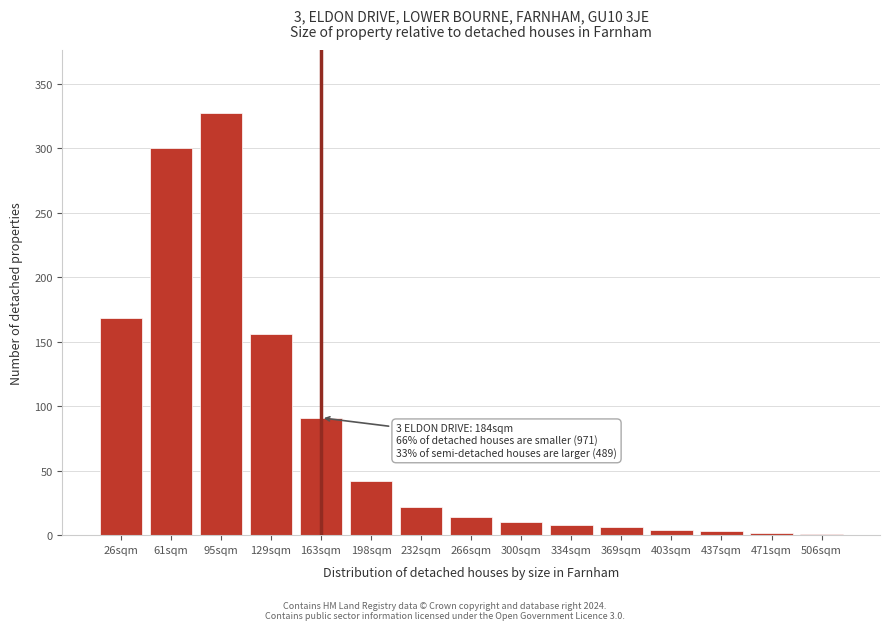

Between 163sqm and 334sqm, which is larger?

163sqm